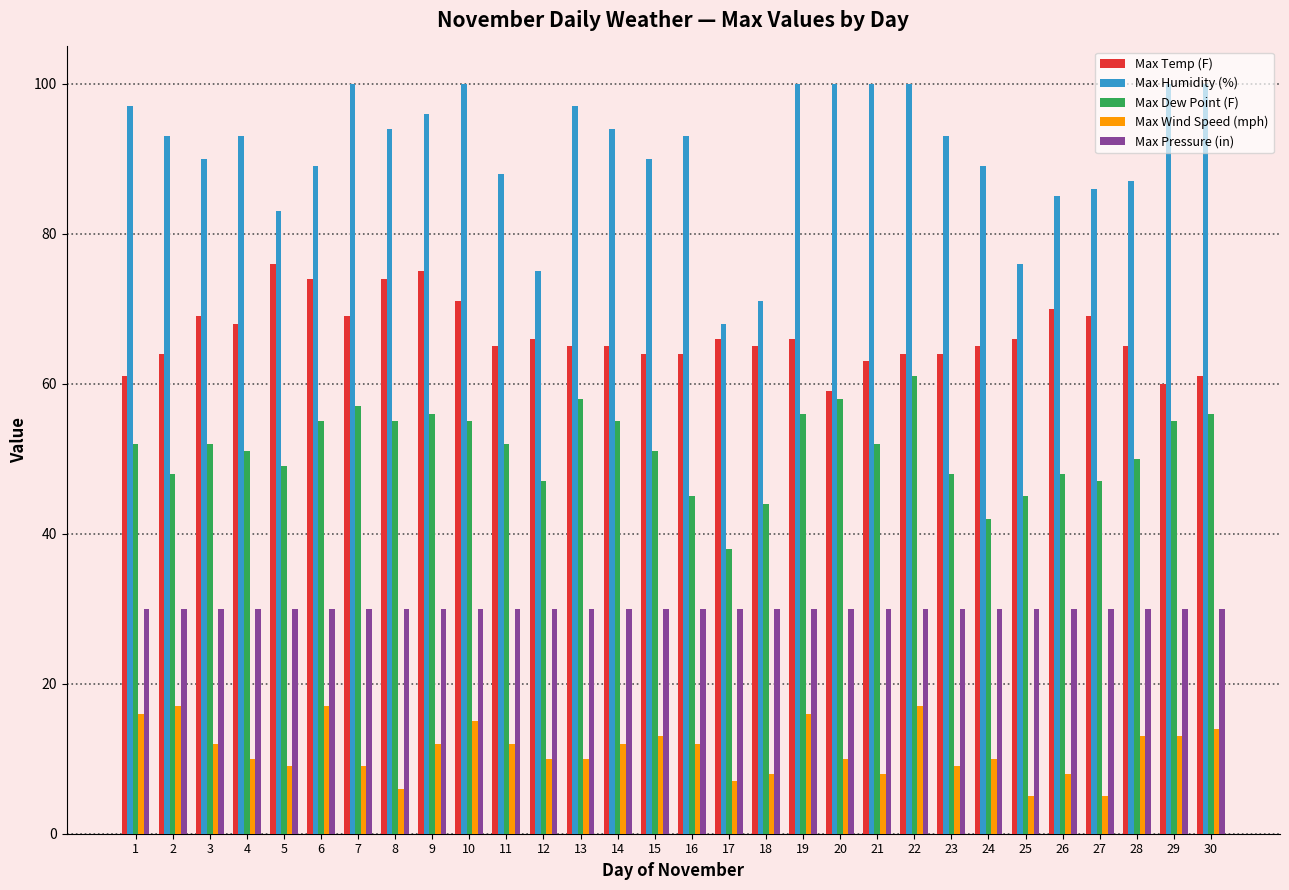

Rank the series at 12 from highest to lowest value.

Max Humidity (%), Max Temp (F), Max Dew Point (F), Max Pressure (in), Max Wind Speed (mph)